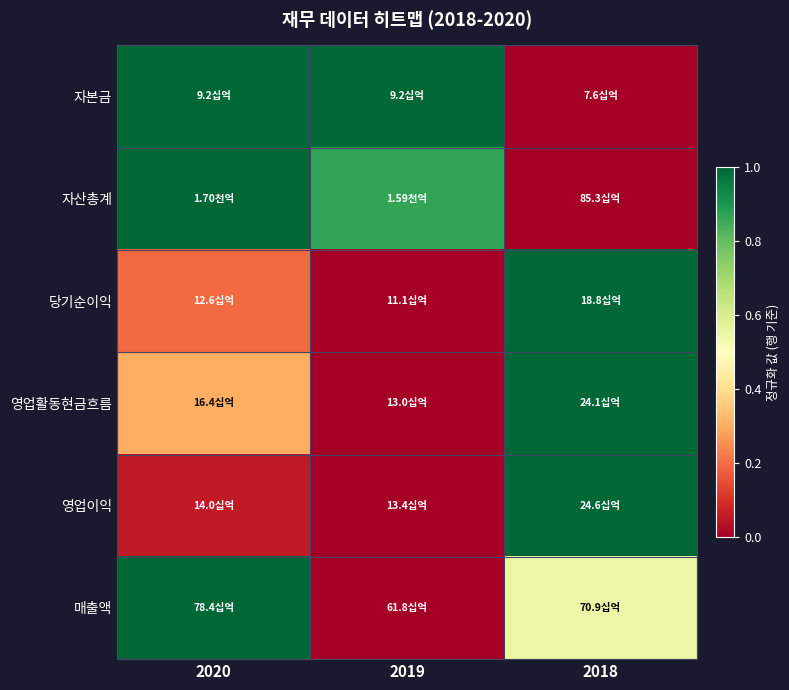

What is the maximum value shown in the chart?

1.0